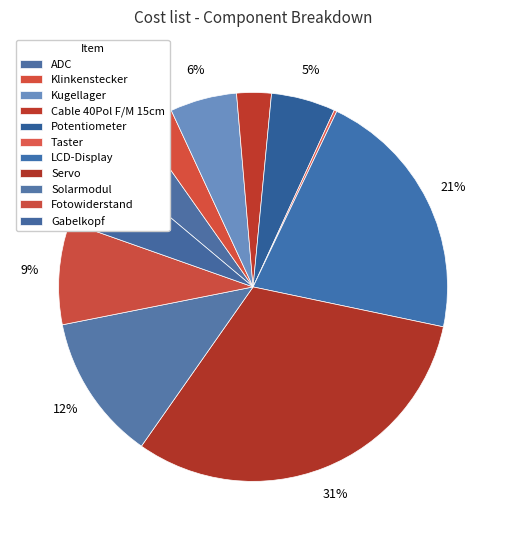

How many slices are in this pie chart?

11